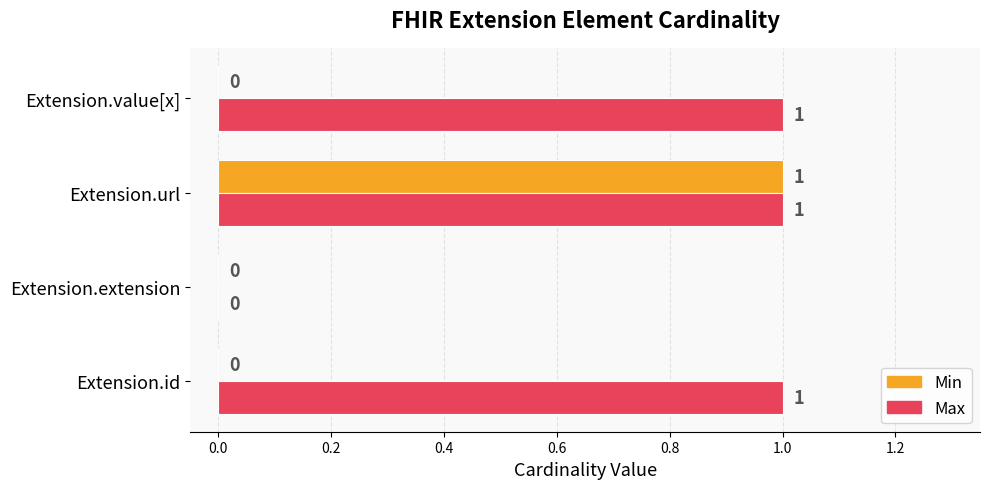

True or false: Min has a value of 0 at Extension.extension.

True